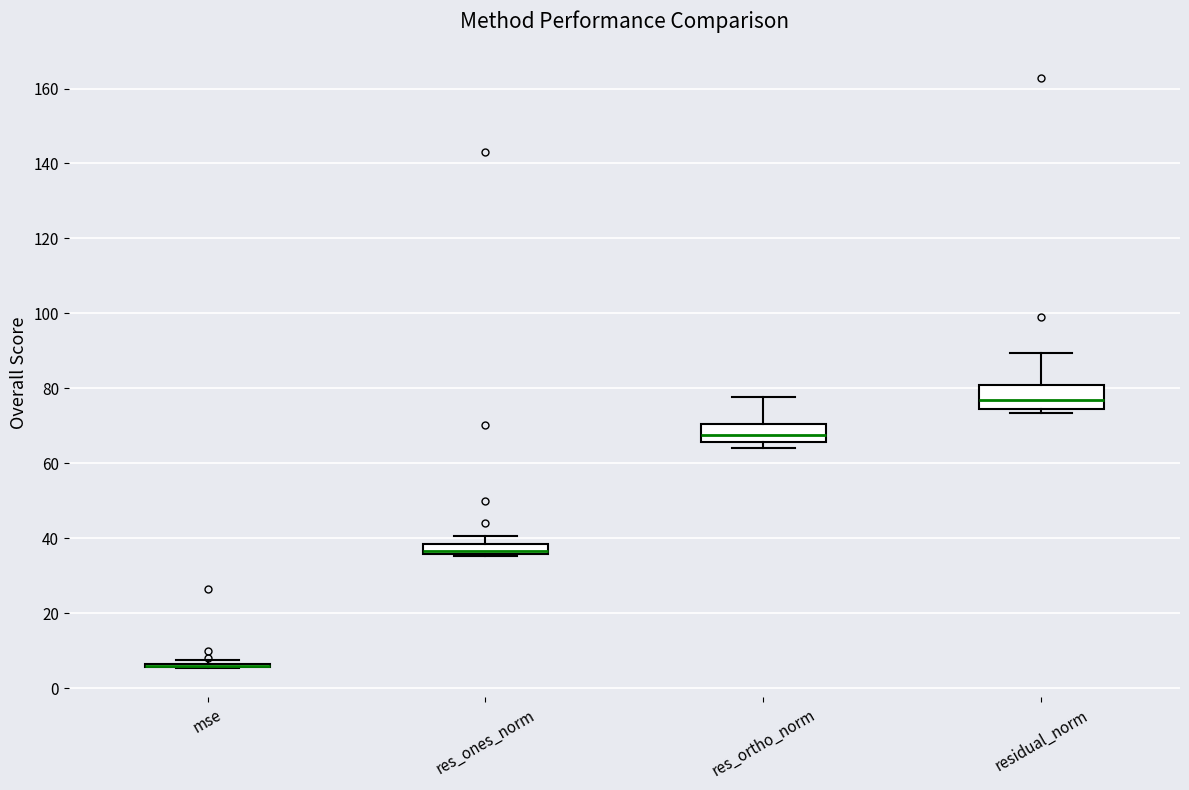

Where is the upper edge of the box for res_ortho_norm on the y-axis? The values are not printed on the chart, so give them approximately, as read against the axis.

70